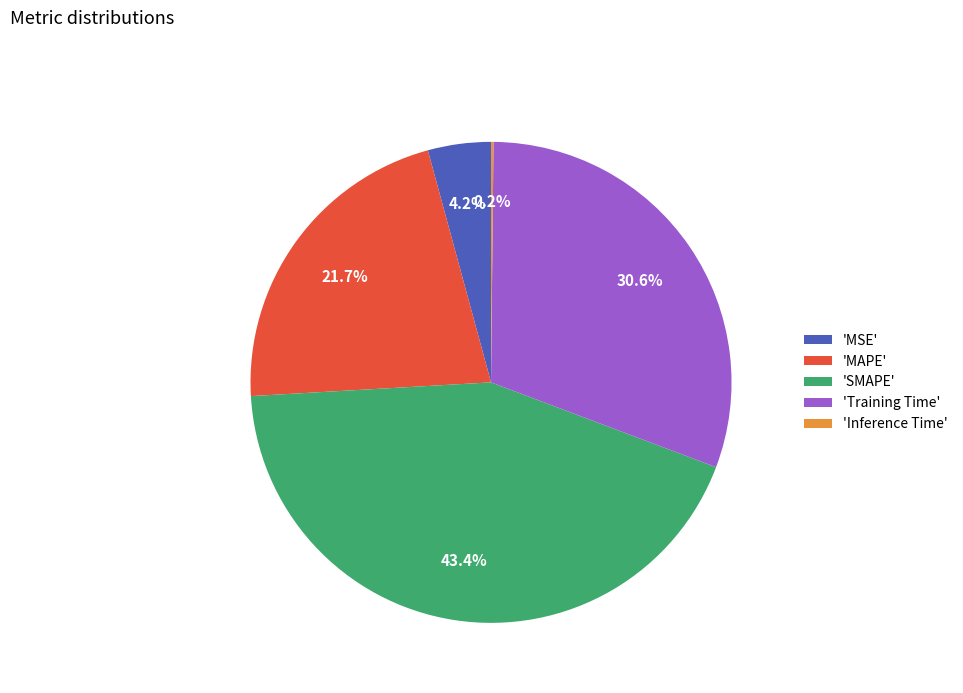

To the nearest percent, what is the difference between the largest and smallest slice percentages?

43%